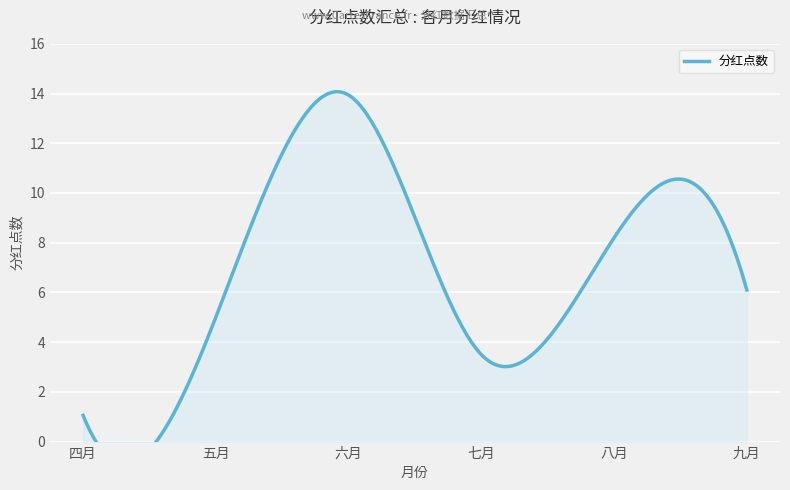

At which category does the data reach its first local valley?

七月